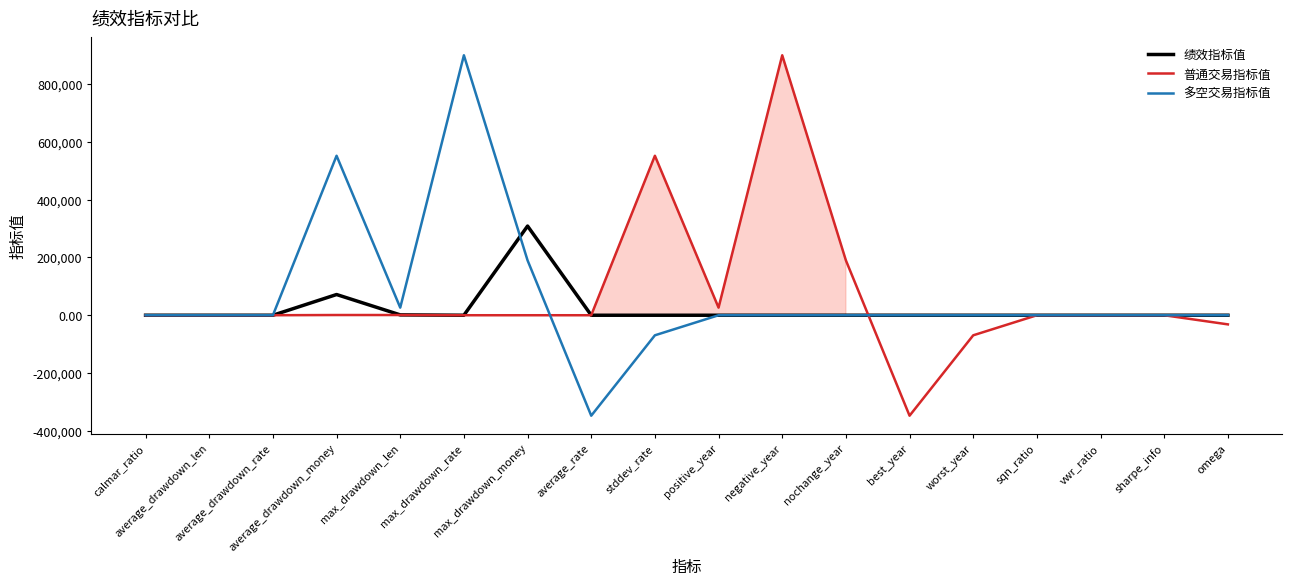

What is the sum of all 普通交易指标值 values?

1220231.0